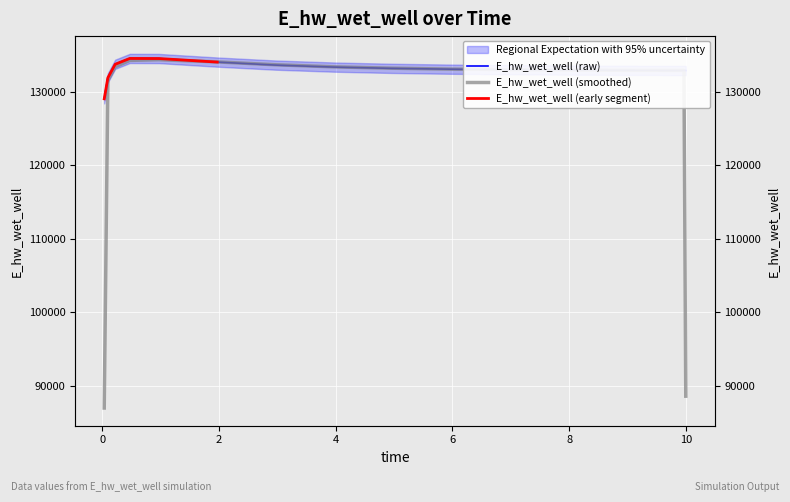

Which has a higher value, 10 or 0.46875?

0.46875